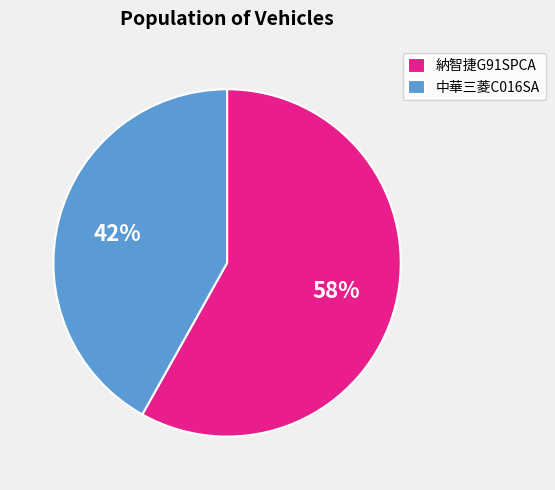

The 納智捷G91SPCA slice represents 58% of the pie. True or false?

True